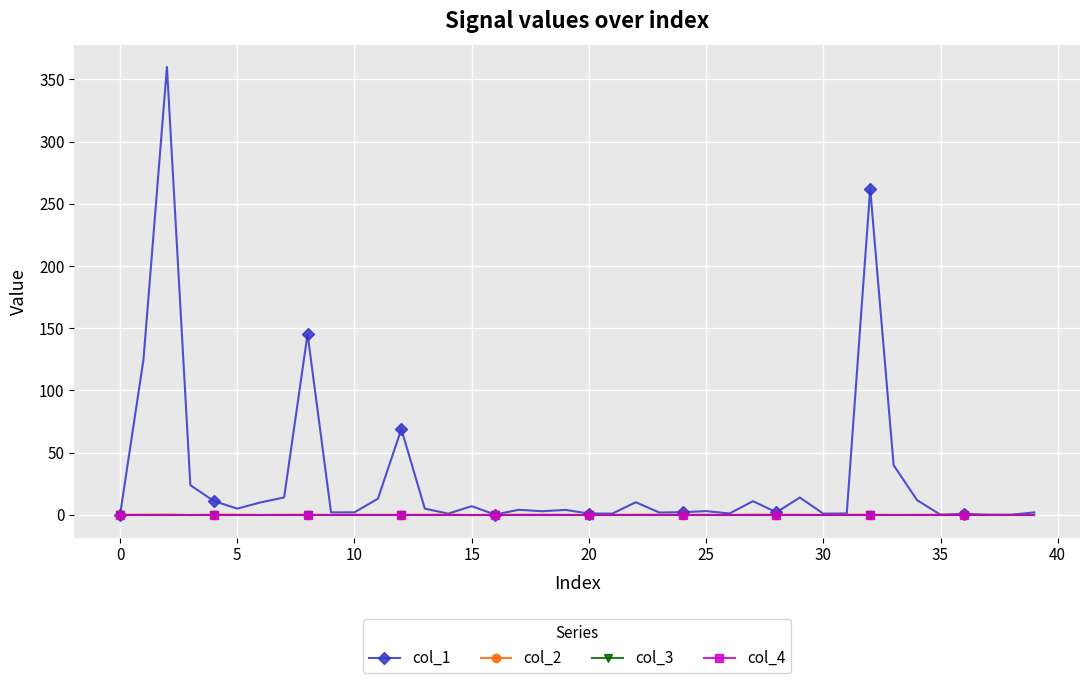

Is this an area chart (filled region under the line)?

No